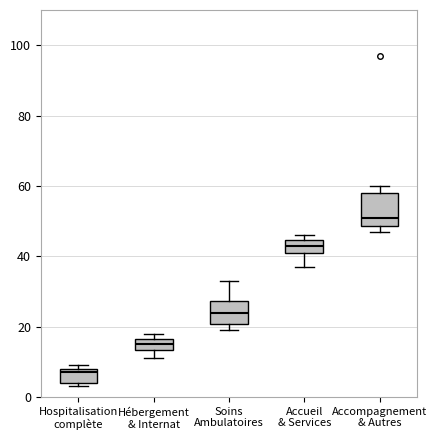

Reading left to right, transcribe this box plot: for each box, give where its median line is, the range the box spans, and where its two whiskers end, as read against the y-axis. The values are not printed on the chart, so give them approximately, as read against the axis.

Hospitalisation complète: median 8 (just below the box's upper edge), box 4 to 8, whiskers 4 (just below the box's lower edge) to 10
Hébergement & Internat: median 16 (inside the box), box 14 to 16, whiskers 12 to 18
Soins Ambulatoires: median 24, box 20 to 28, whiskers 20 (just below the box's lower edge) to 34
Accueil & Services: median 44 (inside the box), box 42 to 44, whiskers 38 to 46
Accompagnement & Autres: median 52, box 48 to 58, whiskers 48 (just below the box's lower edge) to 60